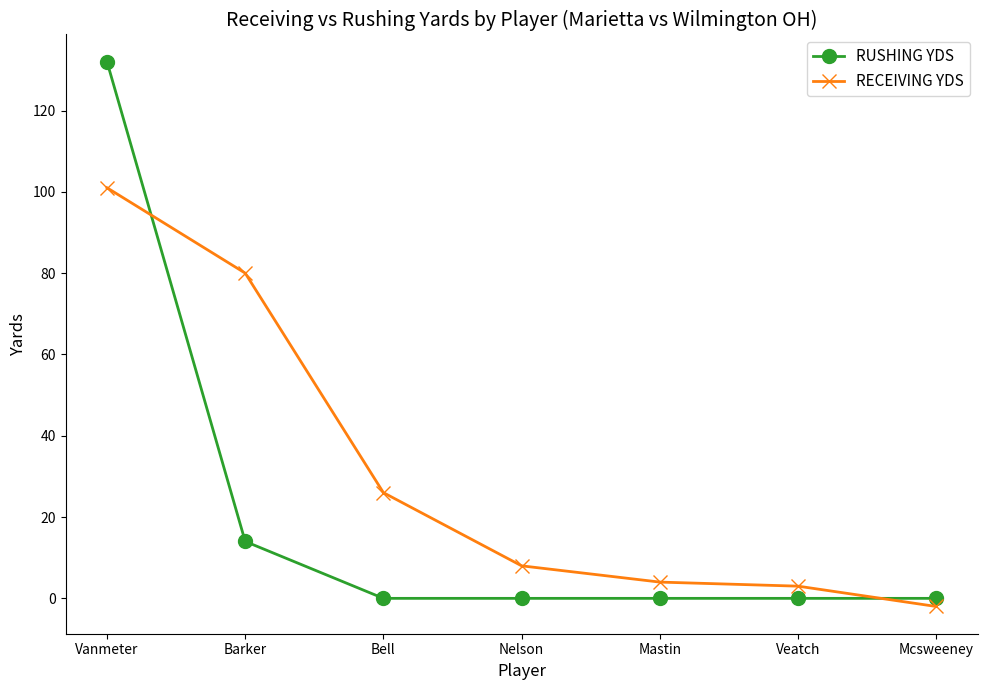

What is the maximum value shown in the chart?

132